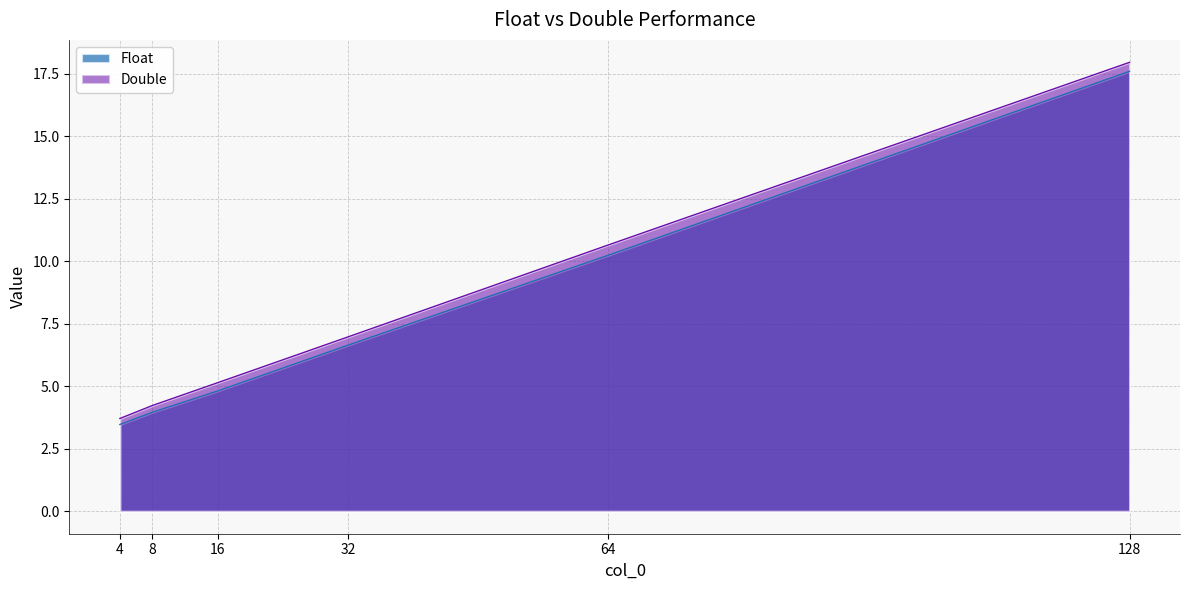

How many data points does each series have?

6